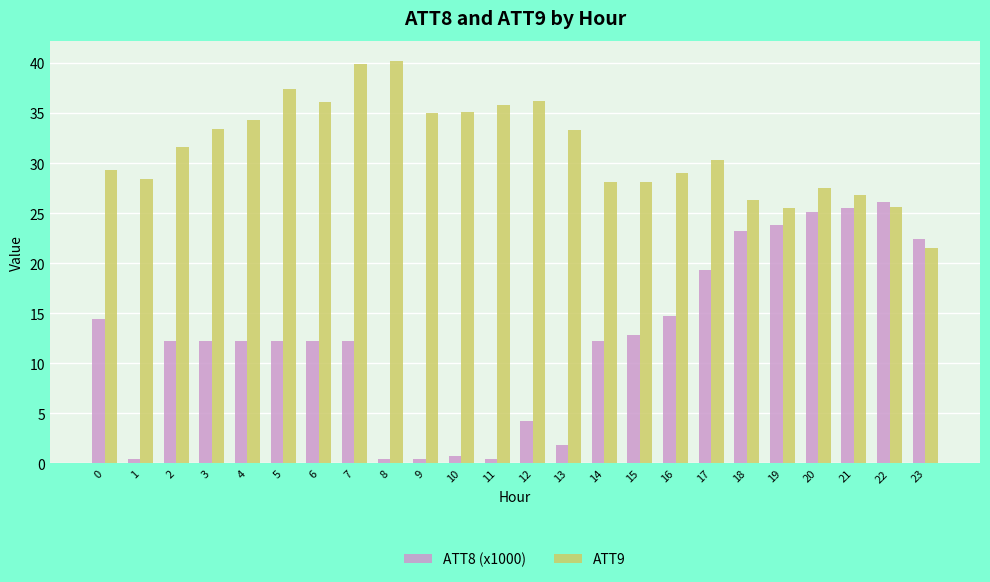

What is the highest value of the ATT9 series?

40.2